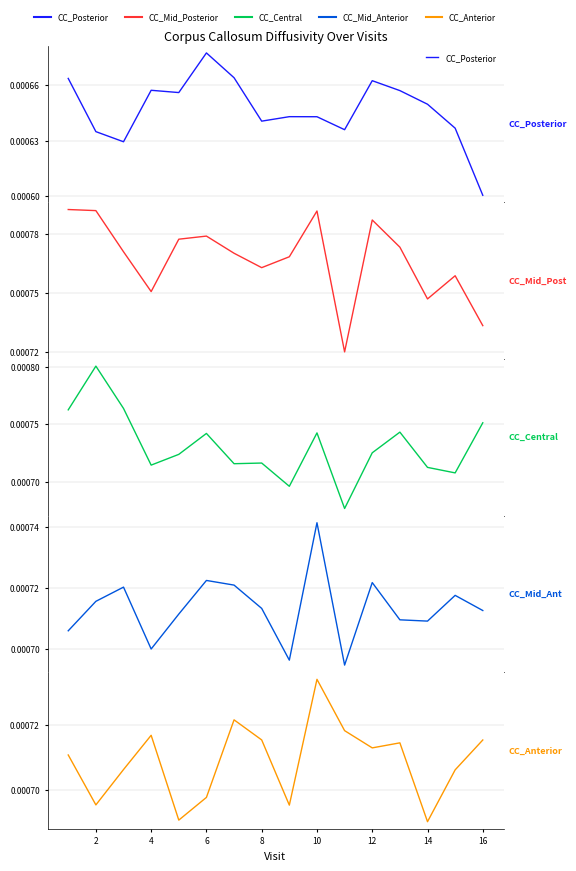

The CC_Mid_Posterior series shows 0.0 at 12. True or false?

True